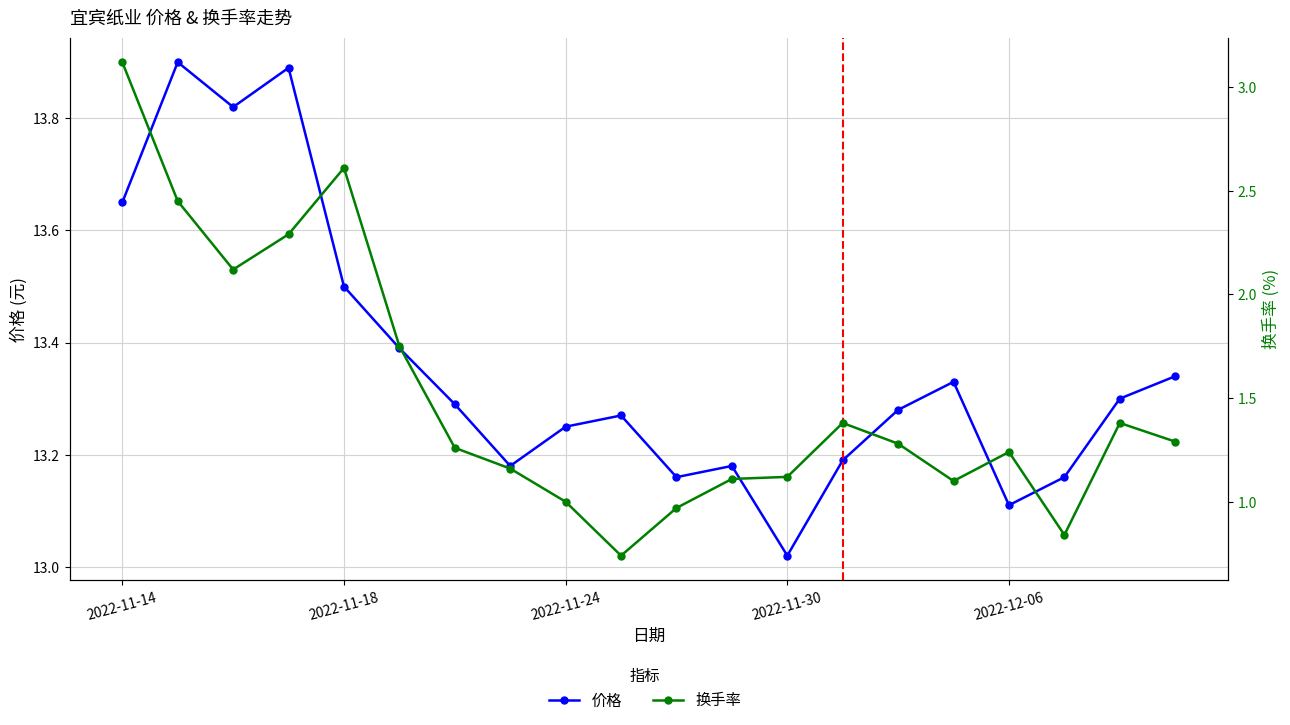

What is the value of the 价格 point at the 2nd from the left?

13.9